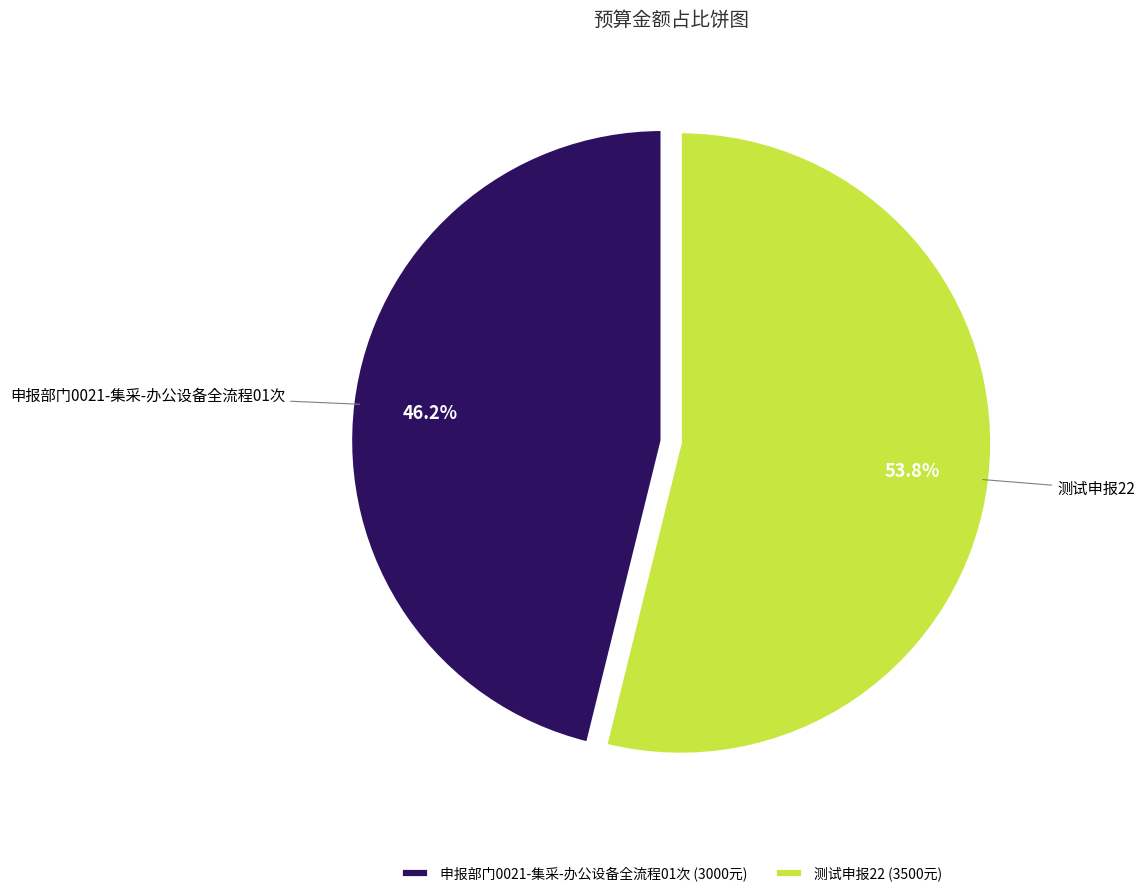

Approximately how many times larger is the value at 申报部门0021-集采-办公设备全流程01次 compared to 测试申报22?

0.9